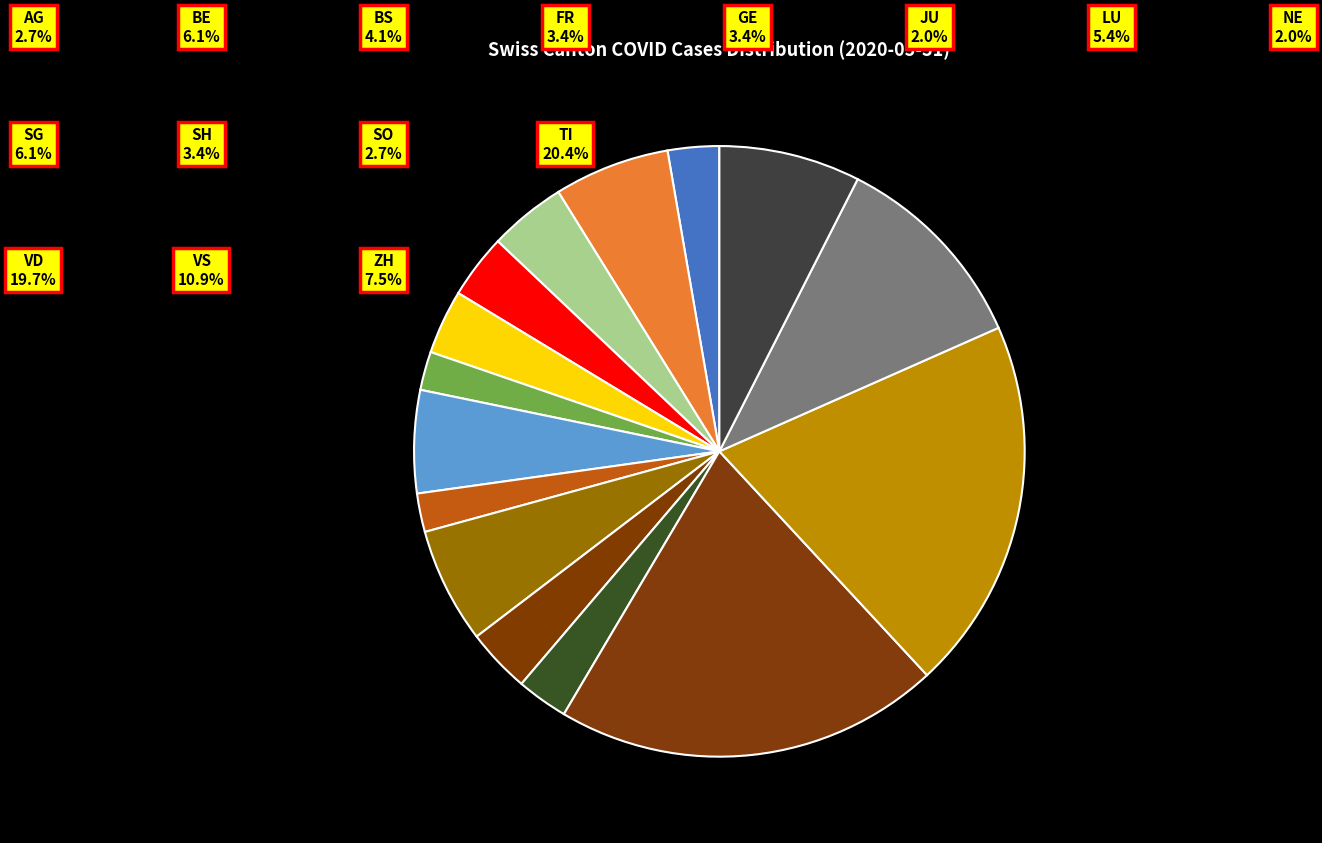

To the nearest percent, what is the difference between the largest and smallest slice percentages?

18%